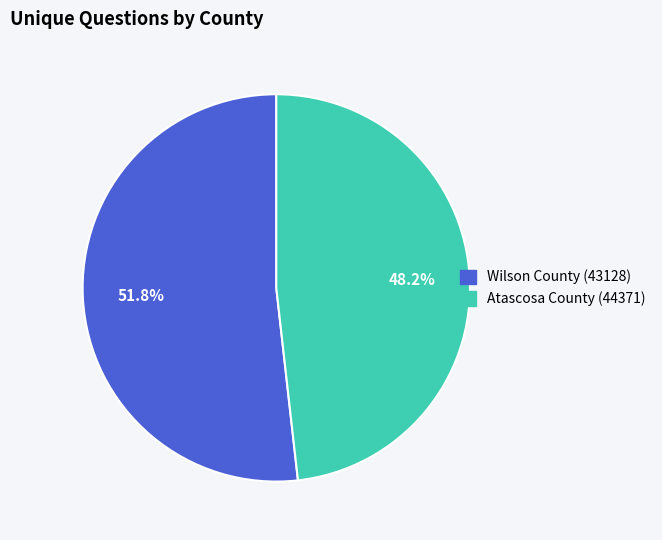

To the nearest percent, what portion does Wilson County (43128) represent?

52%